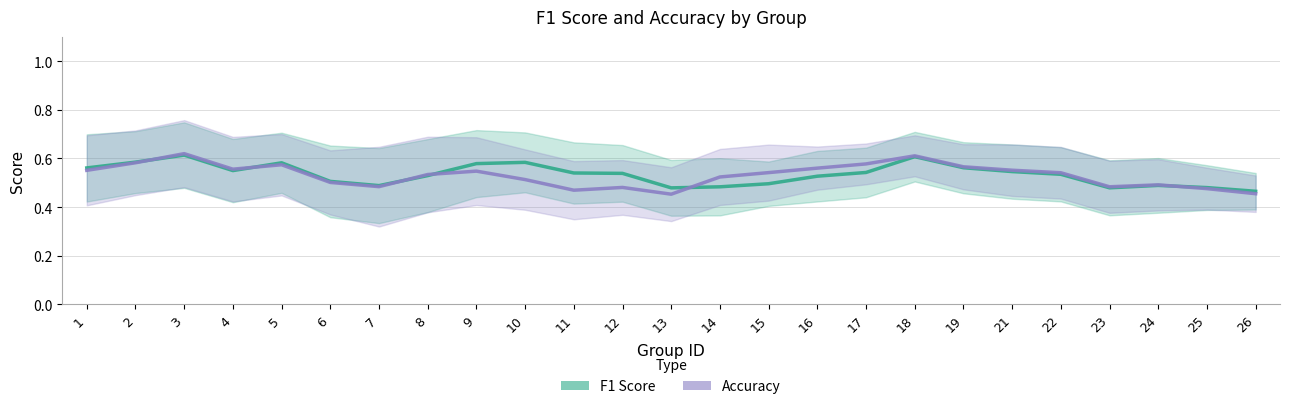

At which category does the chart reach its minimum across all series?

13